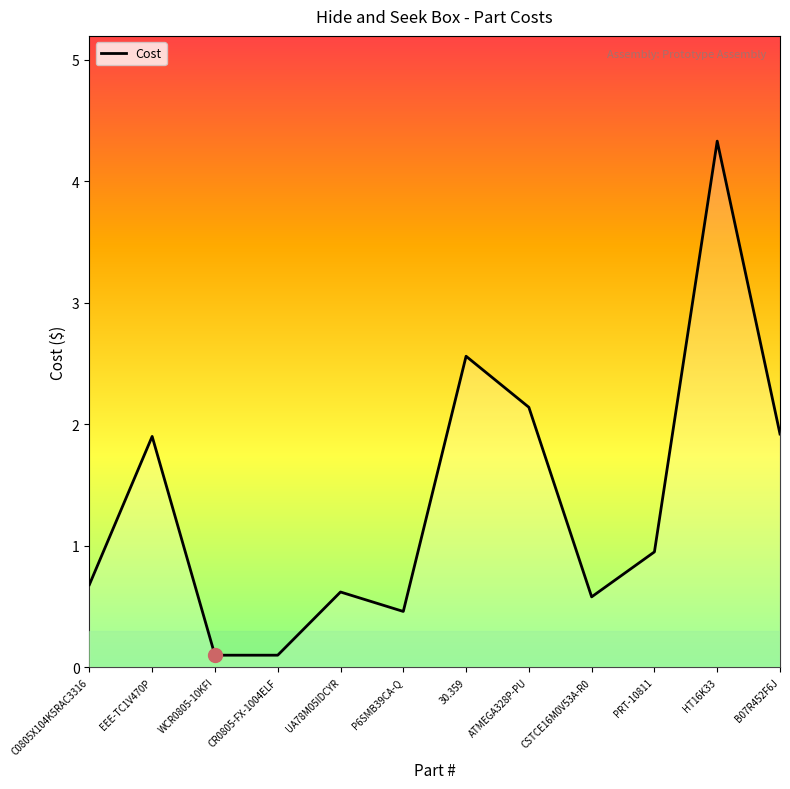

What is the difference between the maximum and minimum values?

4.2